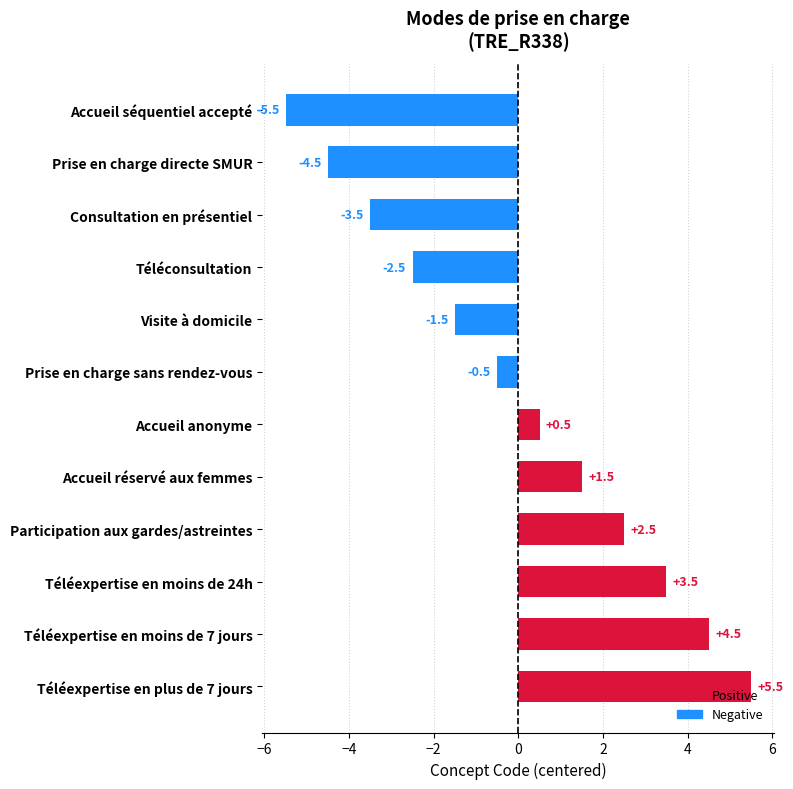

What is the difference between the maximum and minimum values?

11.0